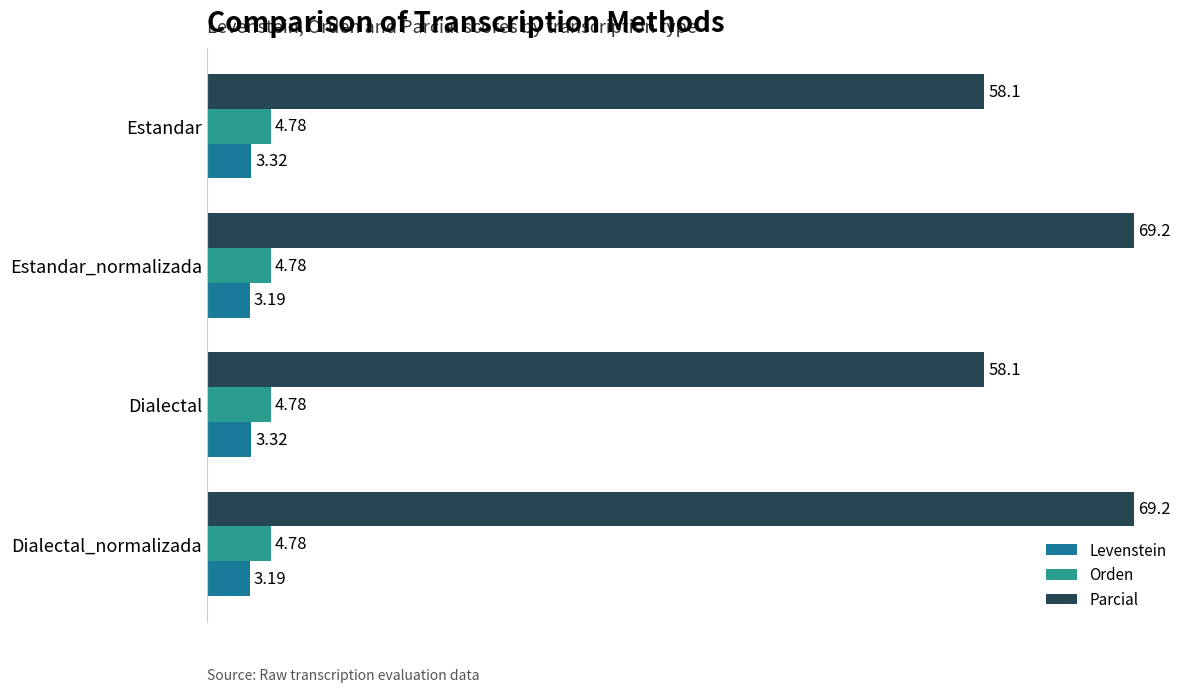

What is the greatest value displayed?

69.2